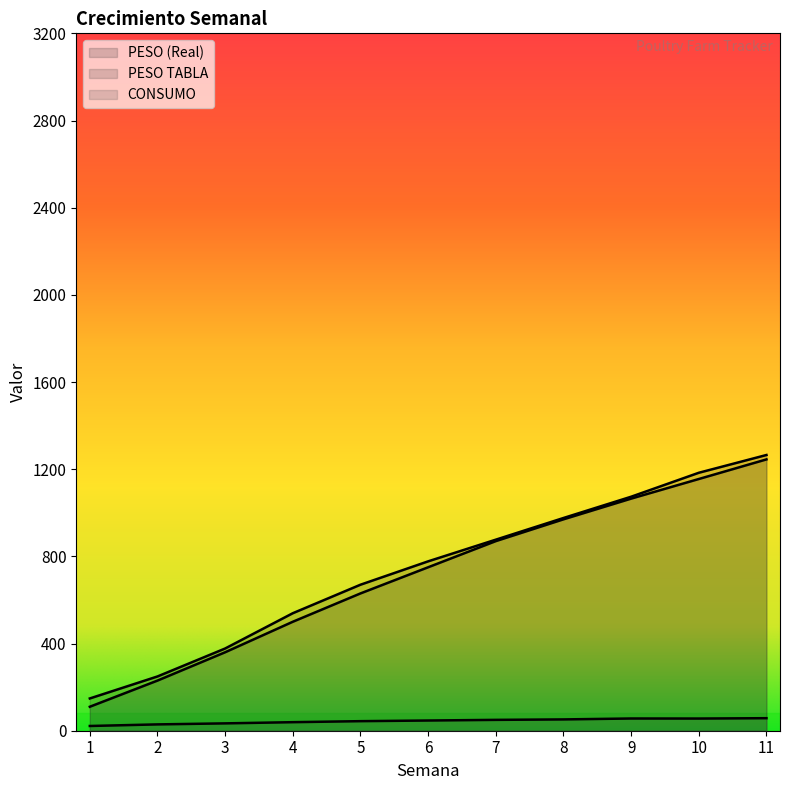

Which has a higher value, 1 or 5?

5